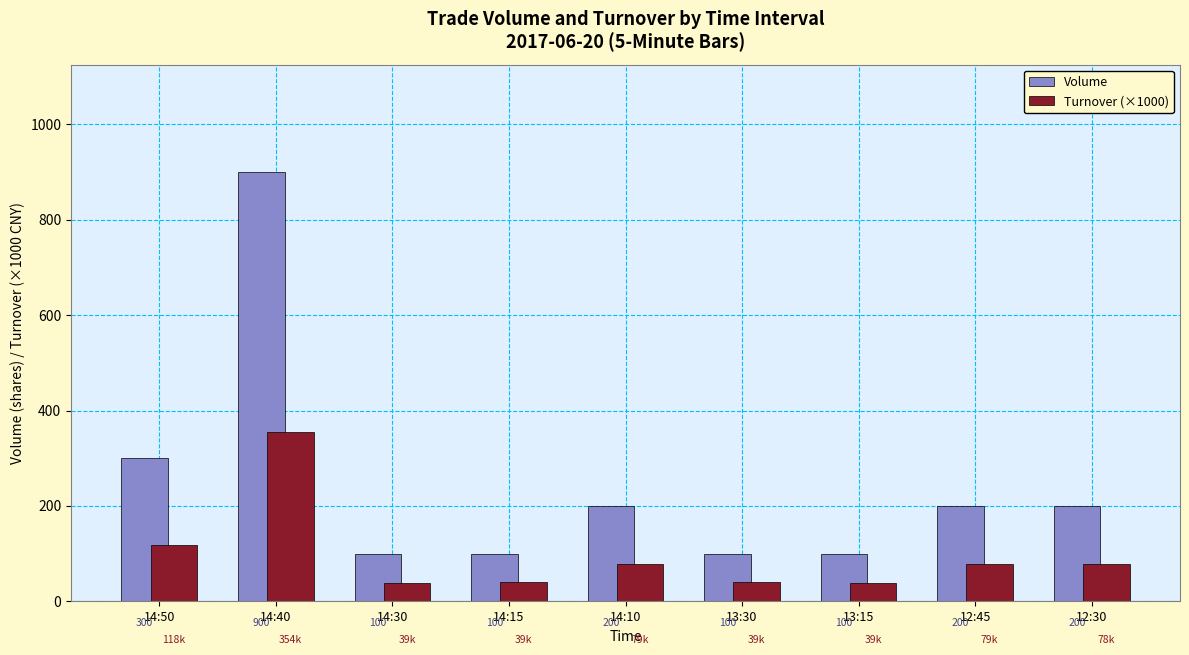

What is the total value across all series at 14:40?

1254.6